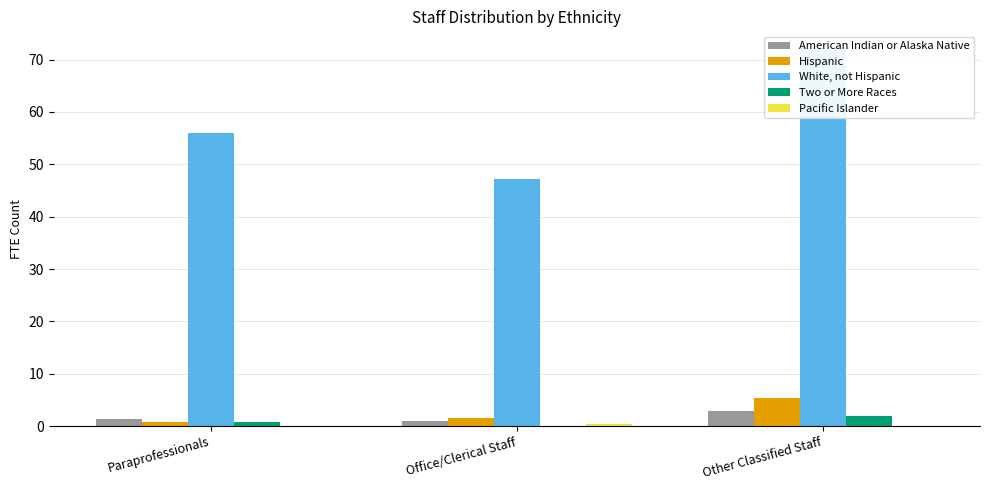

List the series in order of their peak value, lowest first.

Pacific Islander, Two or More Races, American Indian or Alaska Native, Hispanic, White, not Hispanic